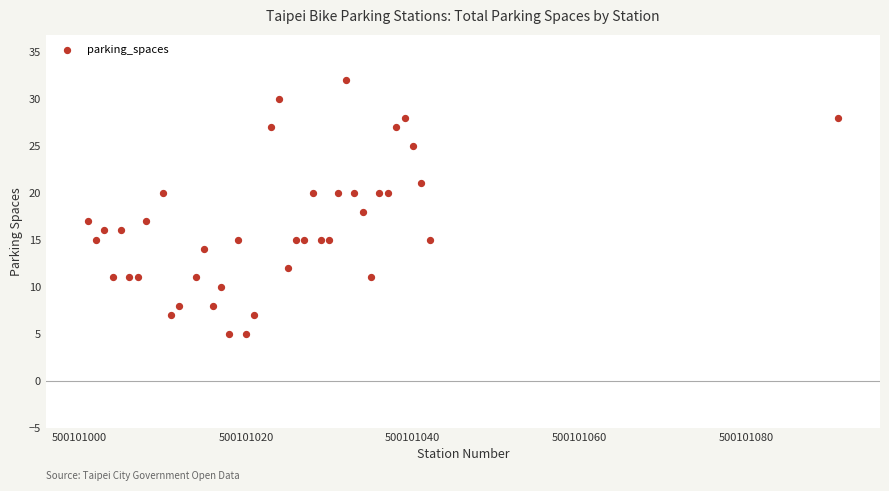

What is the range of X values (max minus min)?

90